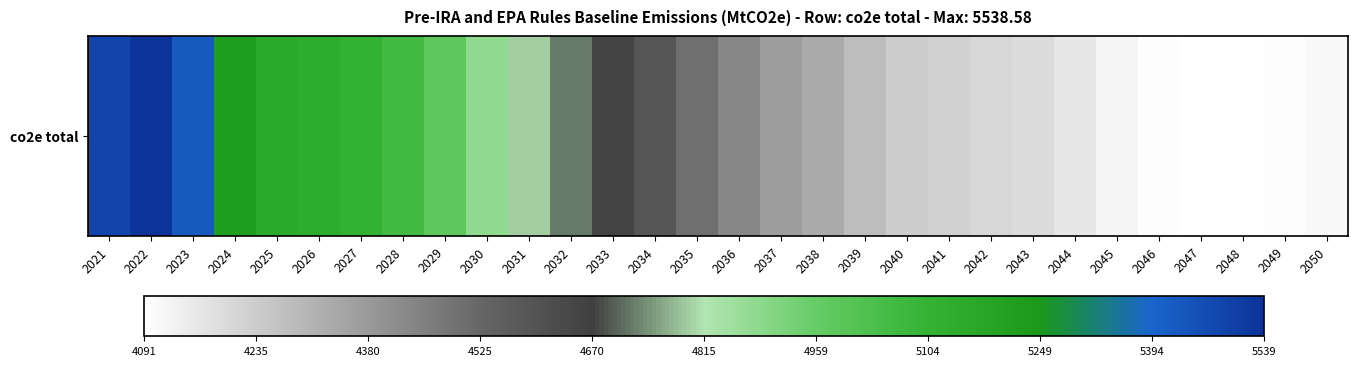

Rank the categories by value from lowest to highest.

2047, 2048, 2046, 2049, 2050, 2045, 2044, 2043, 2042, 2041, 2040, 2039, 2038, 2037, 2036, 2035, 2034, 2033, 2032, 2031, 2030, 2029, 2028, 2027, 2026, 2025, 2024, 2023, 2021, 2022